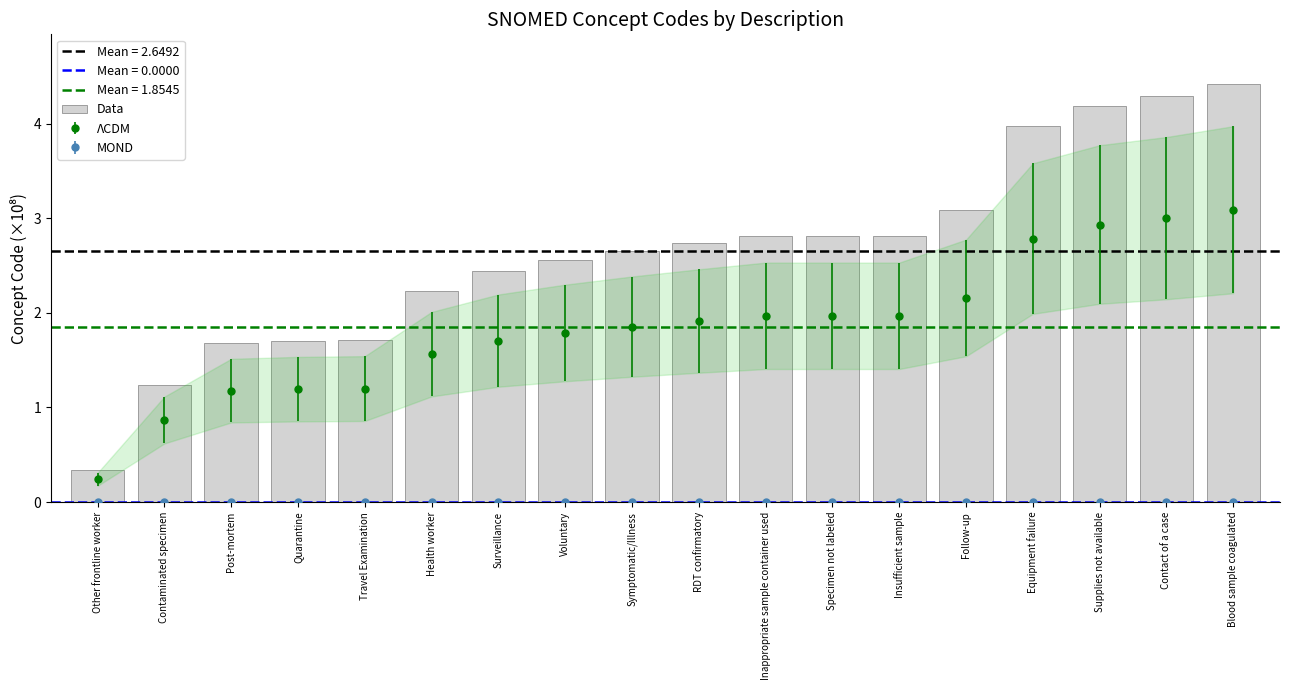

Are the bars horizontal?

No